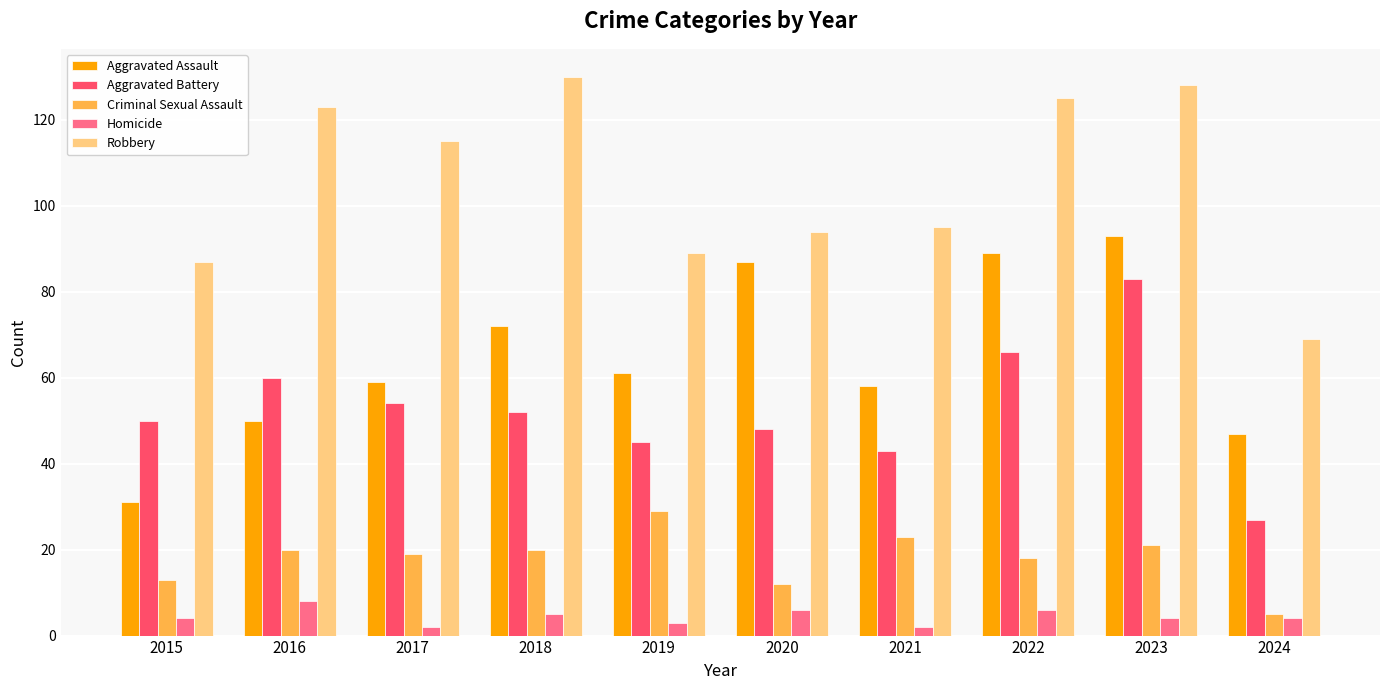

What is the average value of the Aggravated Assault series?

65